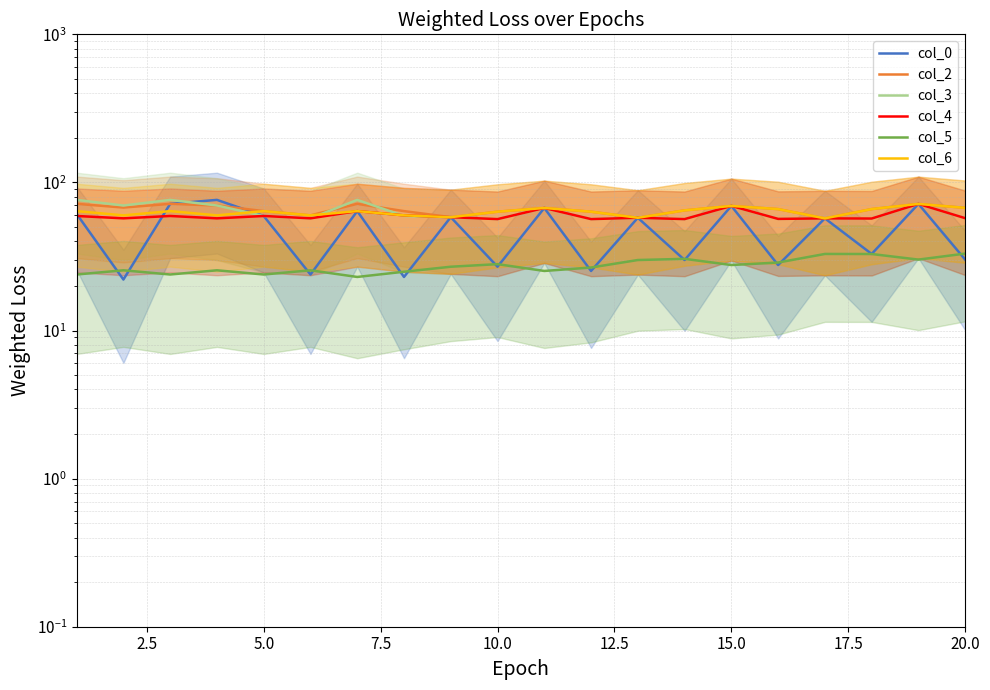

True or false: col_2 has a value of 67.4 at 20.0.

True